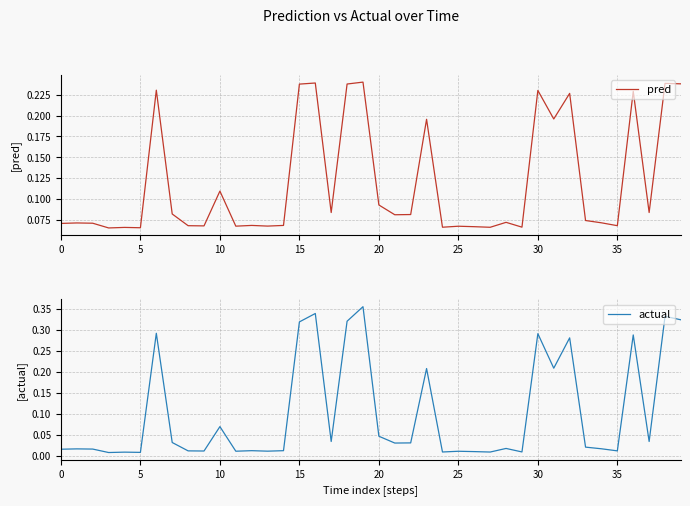

After their last crossing, which series has the higher values: actual or pred?

actual